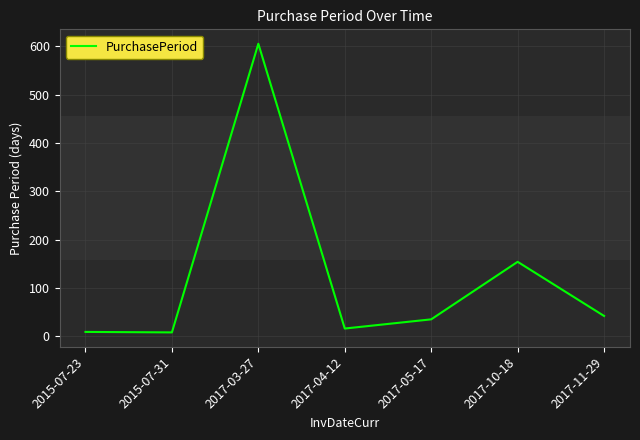

Approximately how many times larger is the value at 2015-07-23 compared to 2015-07-31?

1.1